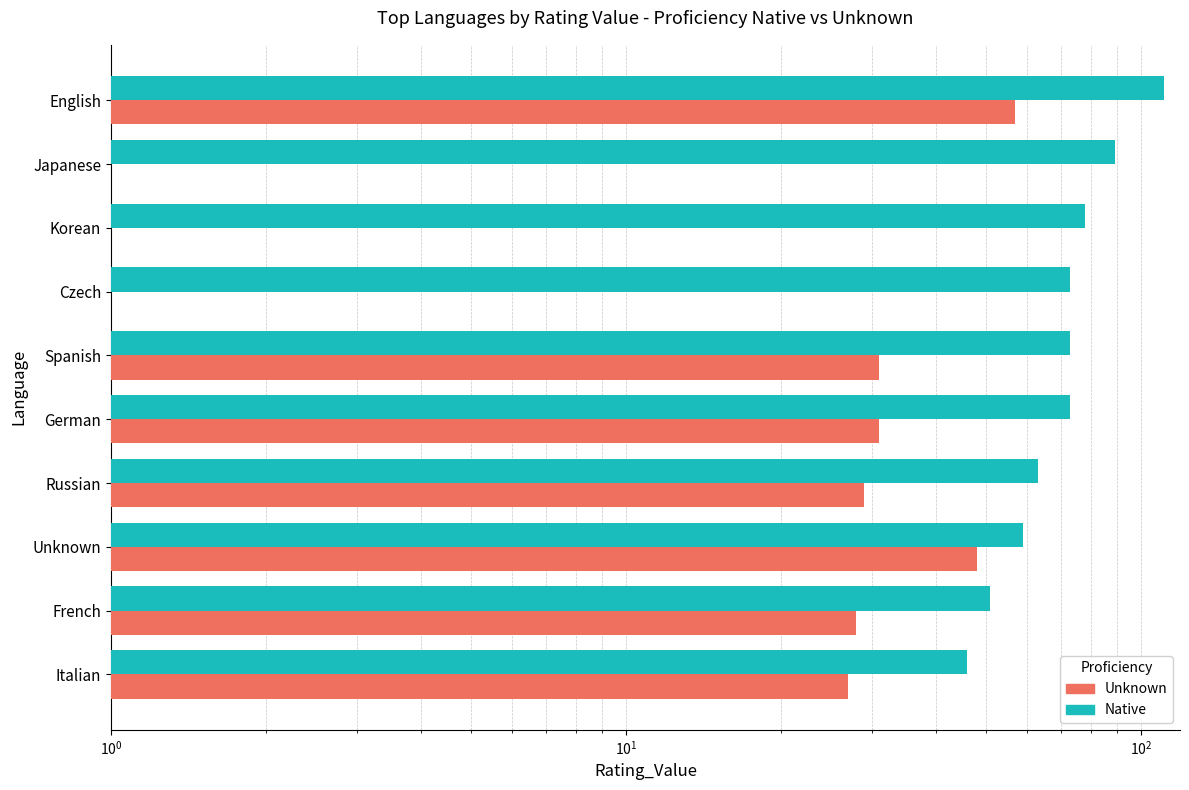

Rank the series at German from lowest to highest value.

Unknown, Native